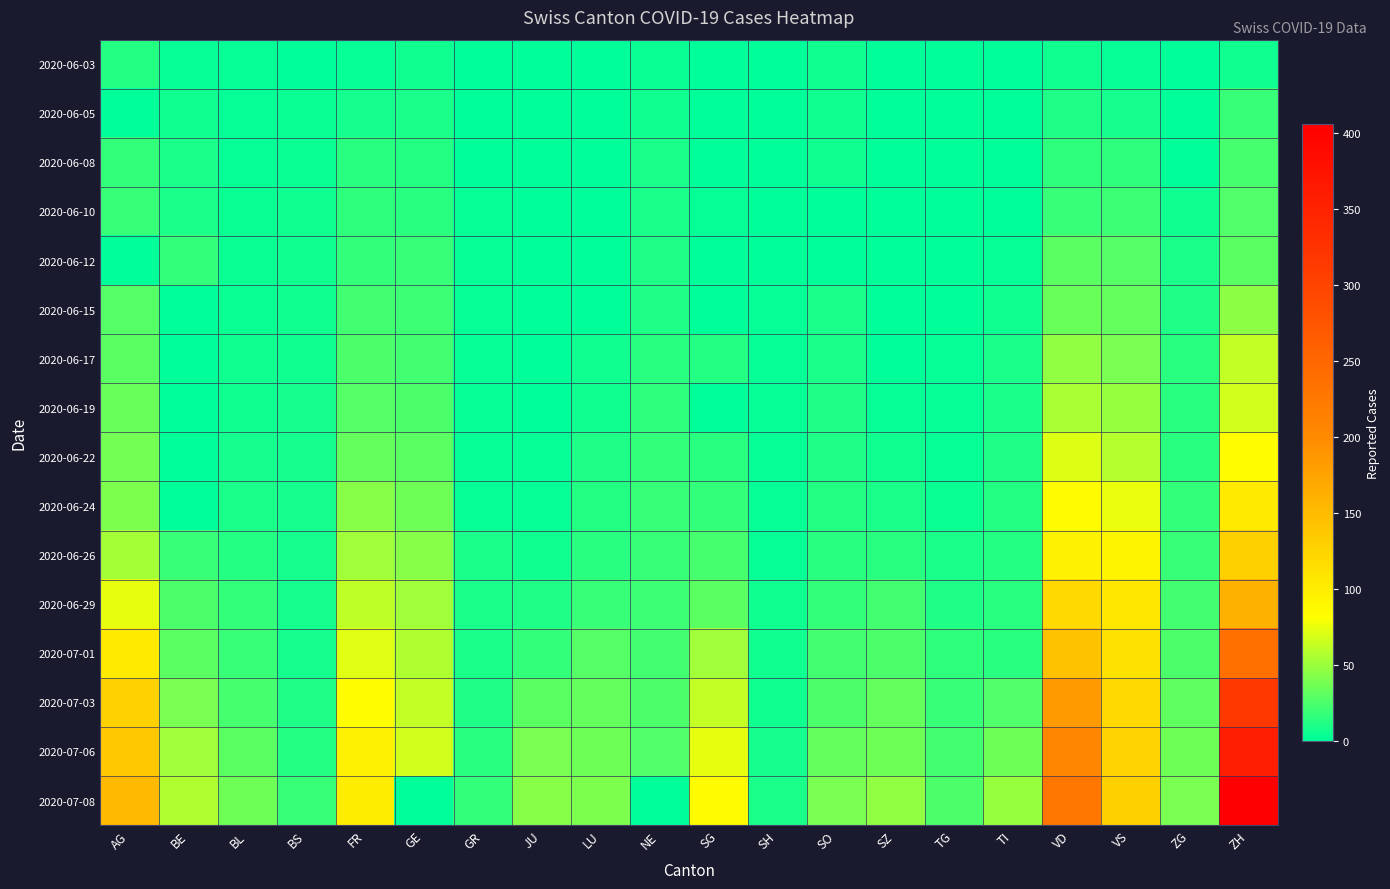

At GR, list the series in order from largest to smallest.

2020-07-08, 2020-07-06, 2020-07-03, 2020-07-01, 2020-06-26, 2020-06-29, 2020-06-22, 2020-06-24, 2020-06-10, 2020-06-12, 2020-06-15, 2020-06-17, 2020-06-19, 2020-06-03, 2020-06-05, 2020-06-08